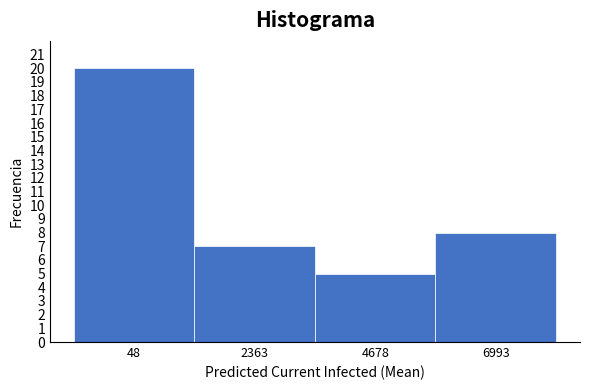

Reading right to left, transcribe all the data shown in this chart.

8	5	7	20